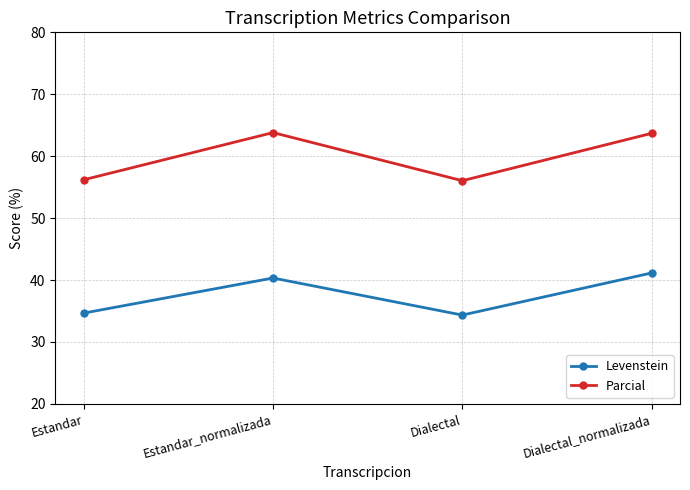

True or false: Parcial has more than 1 interior local peaks.

False